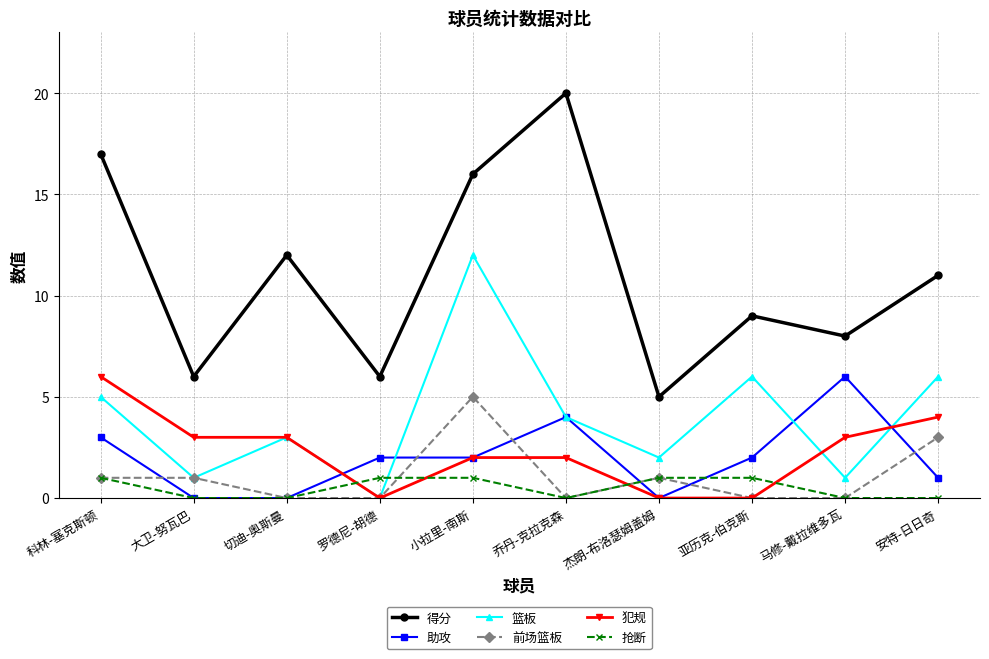

What is the average value of the 得分 series?

11